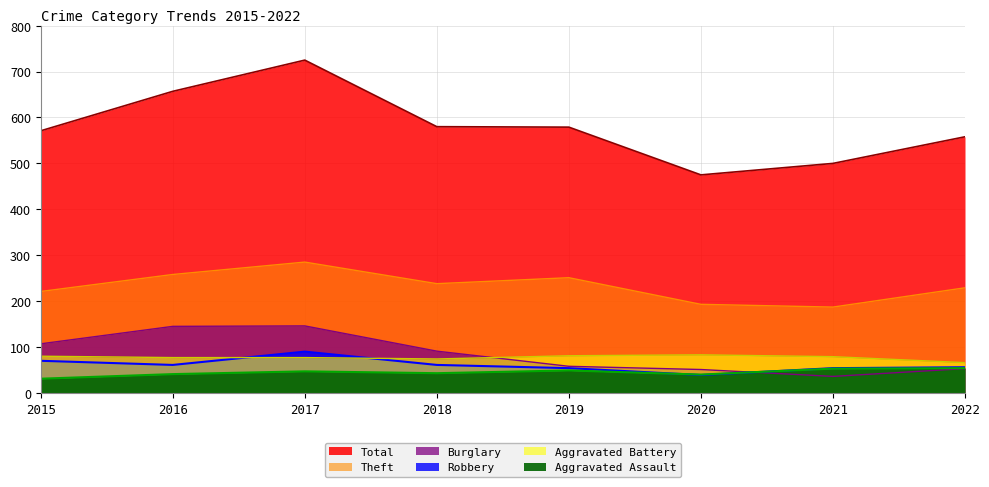

List the labels in order of Robbery value, largest first.

2017, 2015, 2016, 2018, 2022, 2019, 2021, 2020